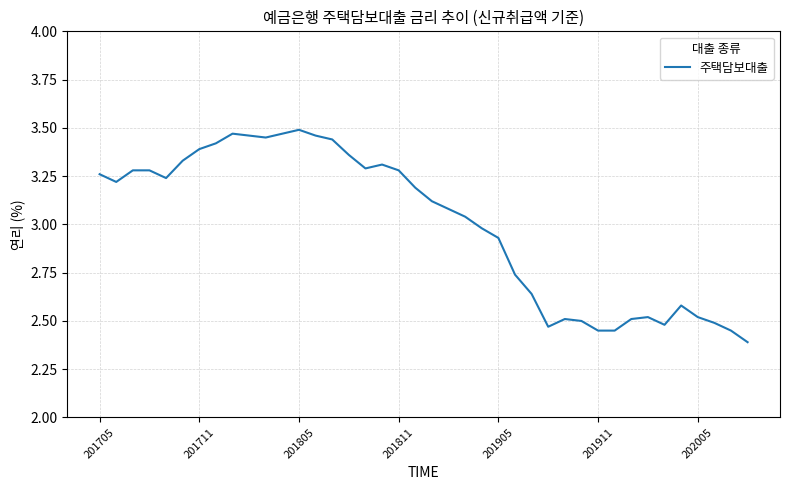

How many lines are shown in the chart?

1